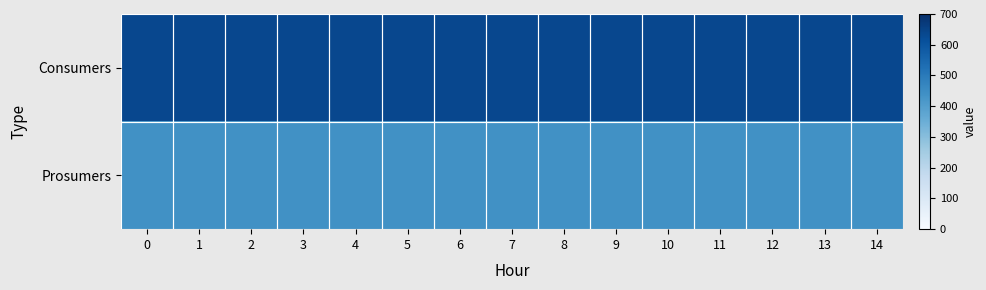

Reading right to left, what are all the values shown in this chart?

Consumers: 14=635	13=635	12=635	11=635	10=635	9=635	8=635	7=635	6=635	5=635	4=635	3=635	2=635	1=635	0=635
Prosumers: 14=440	13=440	12=440	11=440	10=440	9=440	8=440	7=440	6=440	5=440	4=440	3=440	2=440	1=440	0=440